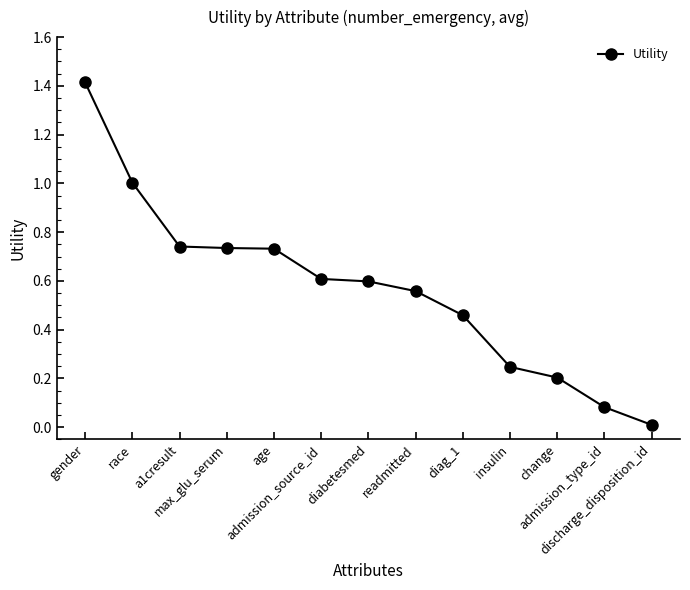

What is the change in value from gender to readmitted?

-0.9